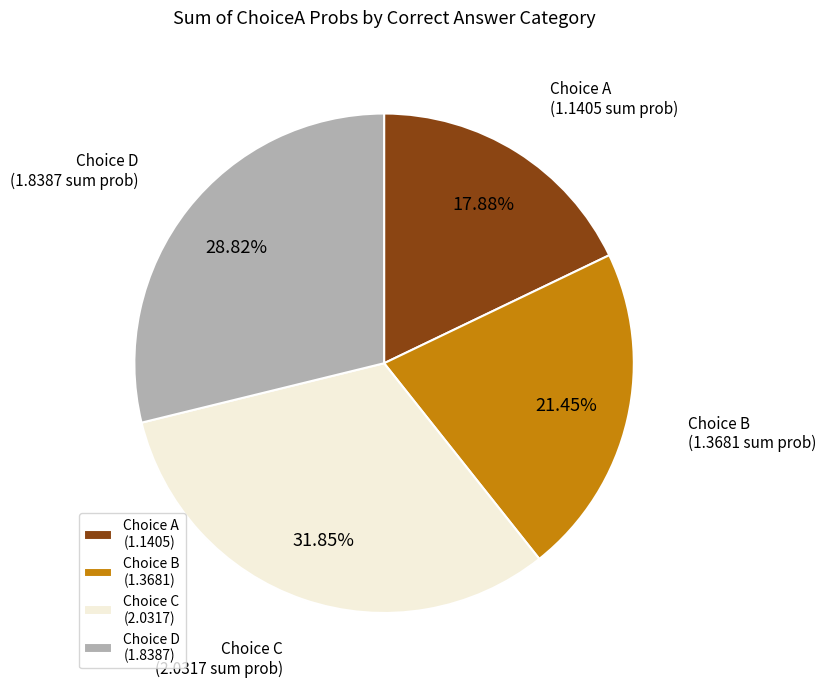

Does Choice A (1.1405) account for over 50% of the chart?

No